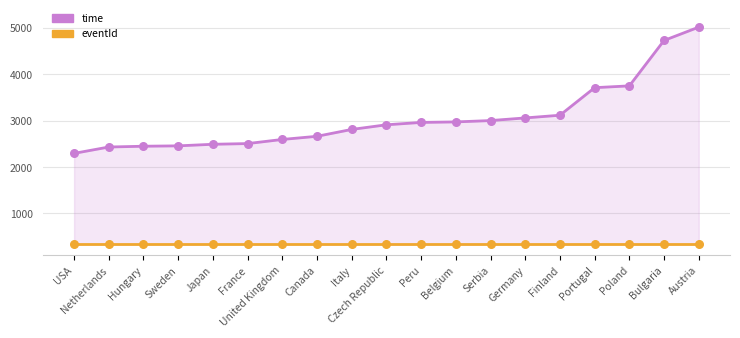

Is the value of time at Japan greater than the value of eventId at Italy?

Yes